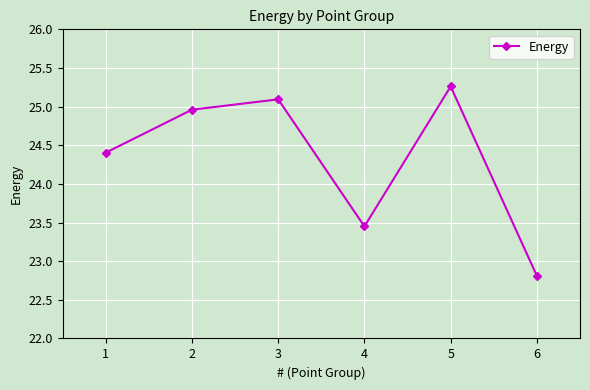

List the labels in order of value, largest first.

5, 3, 2, 1, 4, 6